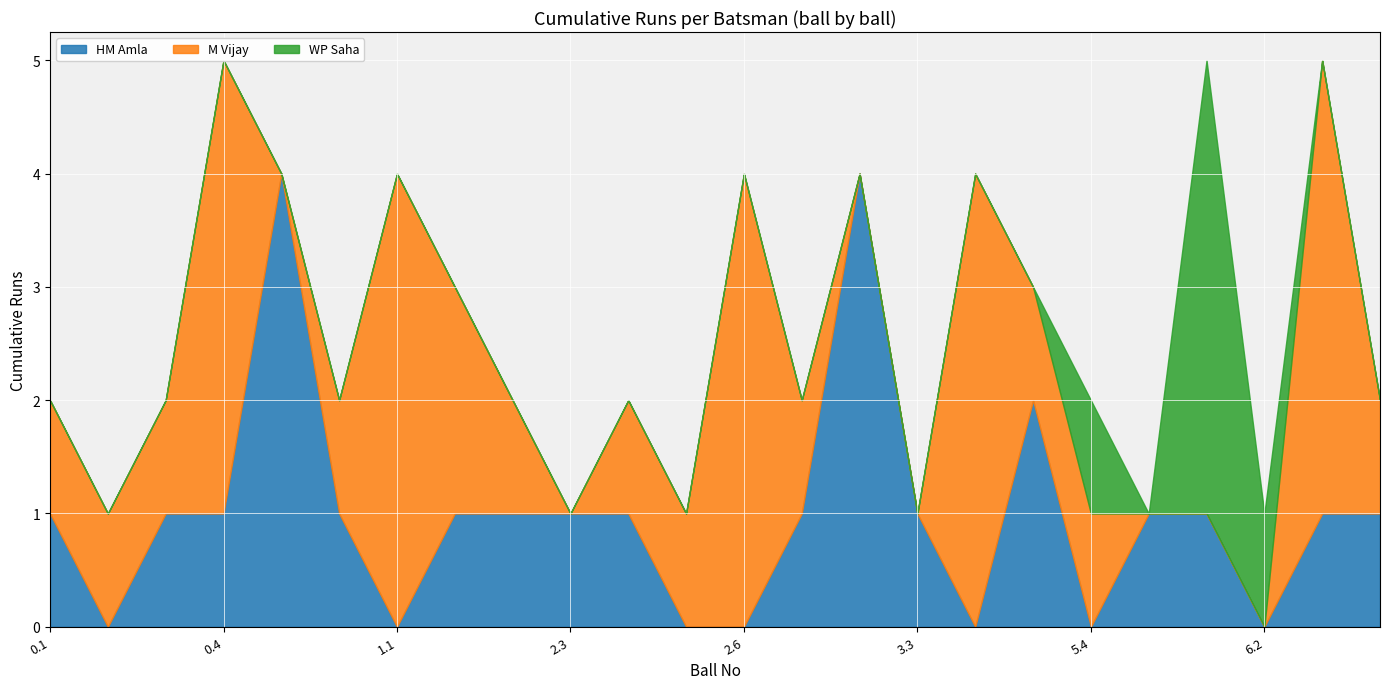

How many lines are shown in the chart?

3